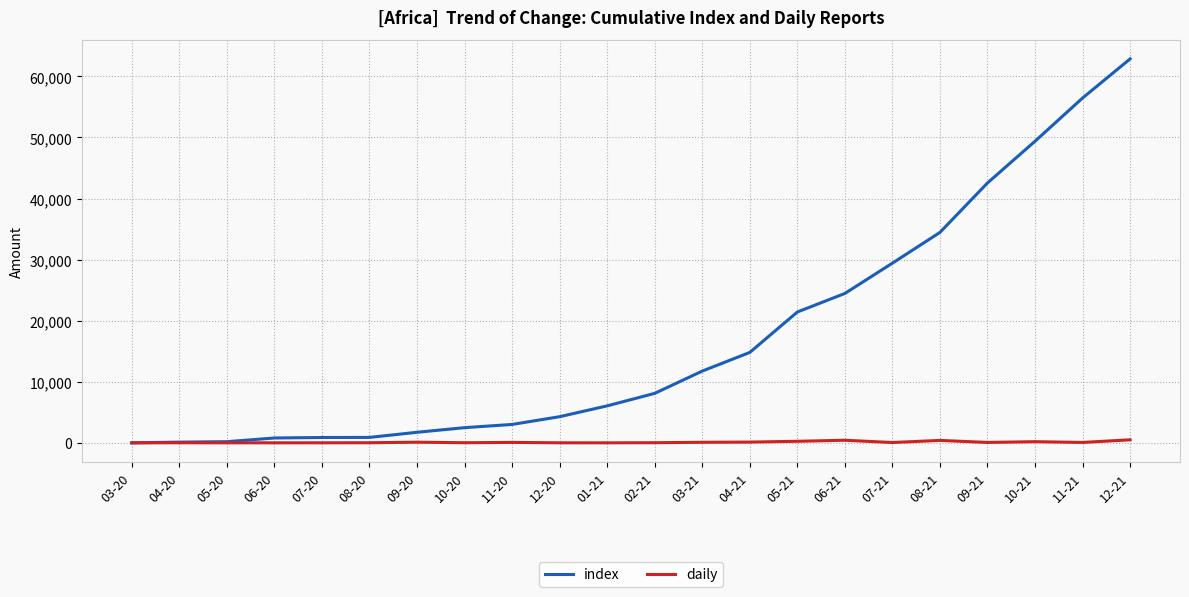

Rank the series by their average value, from lowest to highest.

daily, index